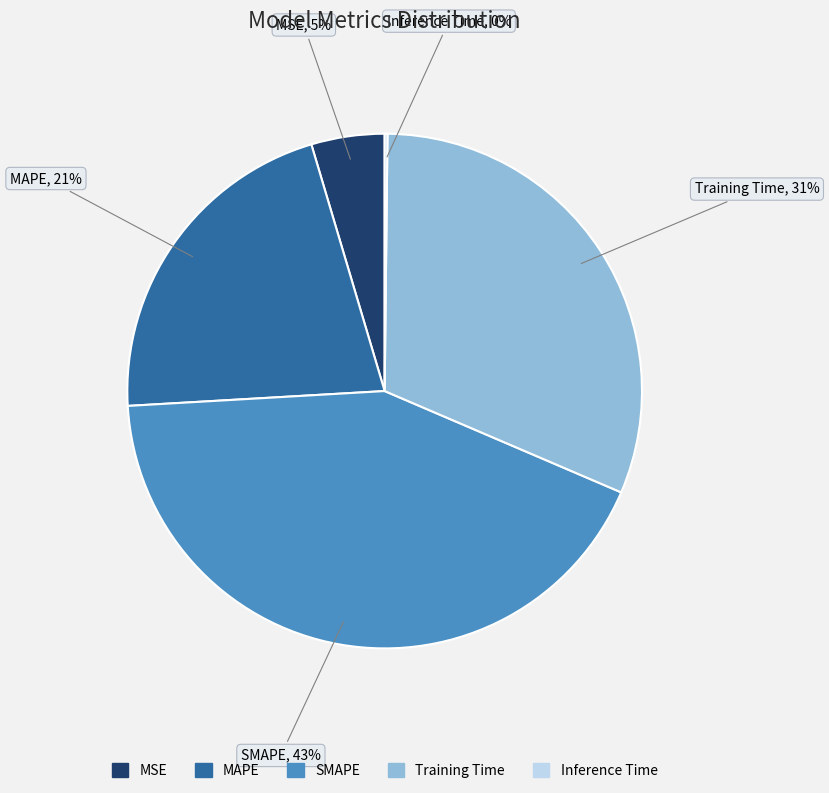

To the nearest percent, what is the average slice percentage?

20%